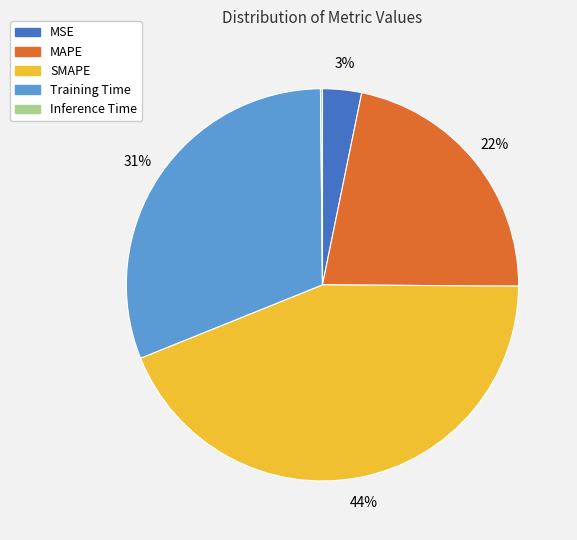

To the nearest percent, what percentage of the pie is Training Time?

31%